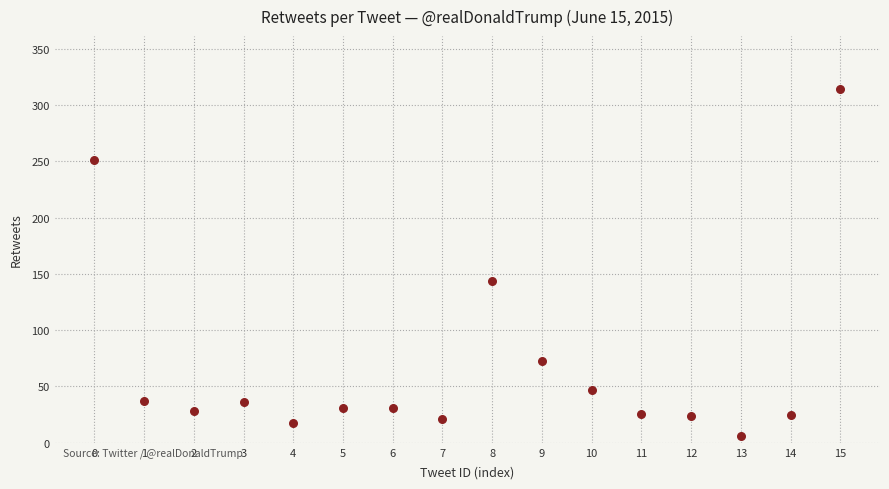

What is the range of Y values (max minus min)?

308